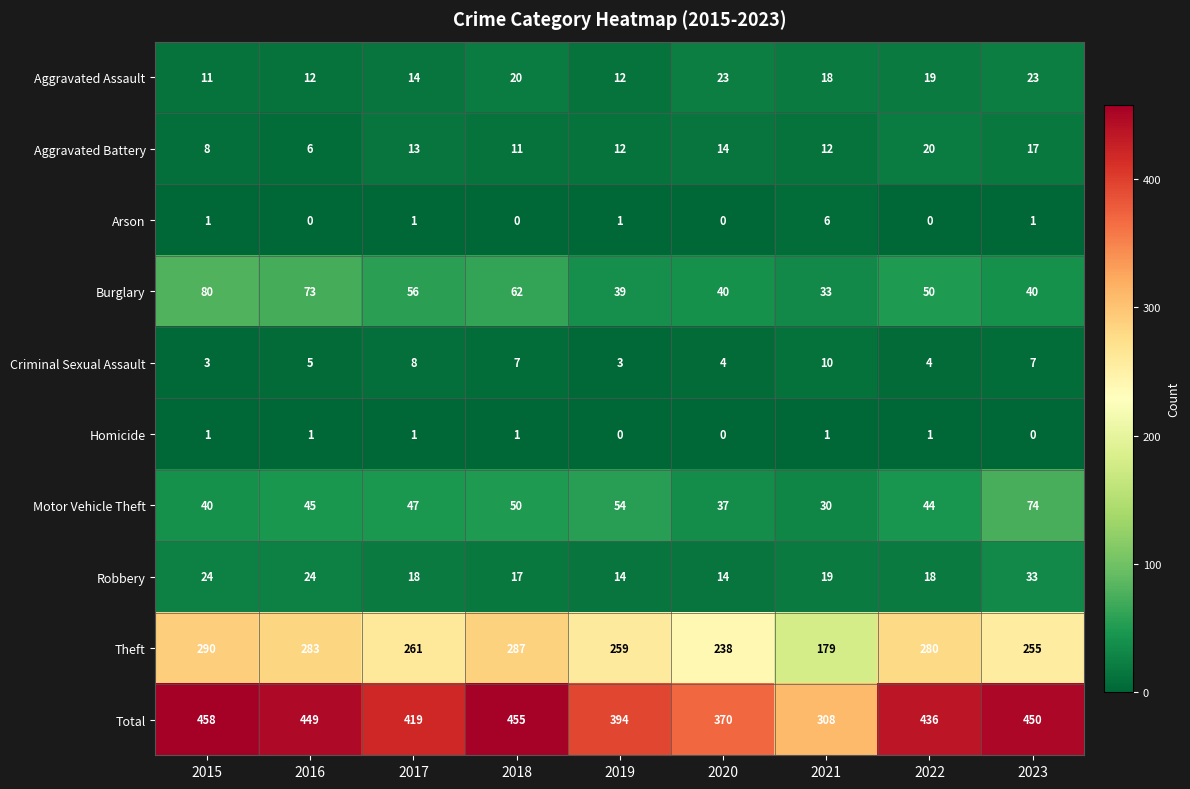

How many data points does each series have?

9